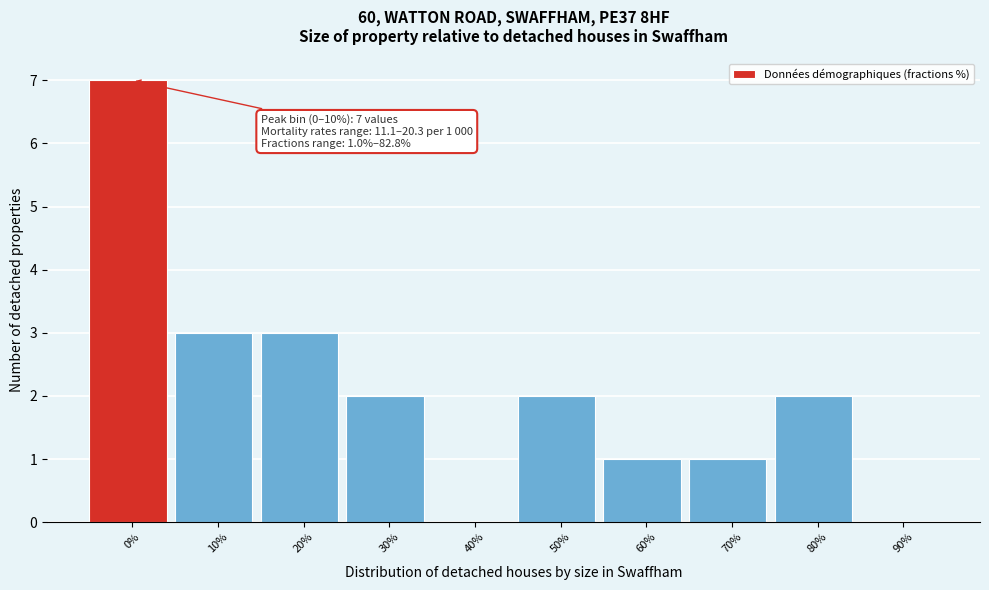

Reading left to right, list all the values displayed in this chart.

0%=7	10%=3	20%=3	30%=2	40%=0	50%=2	60%=1	70%=1	80%=2	90%=0